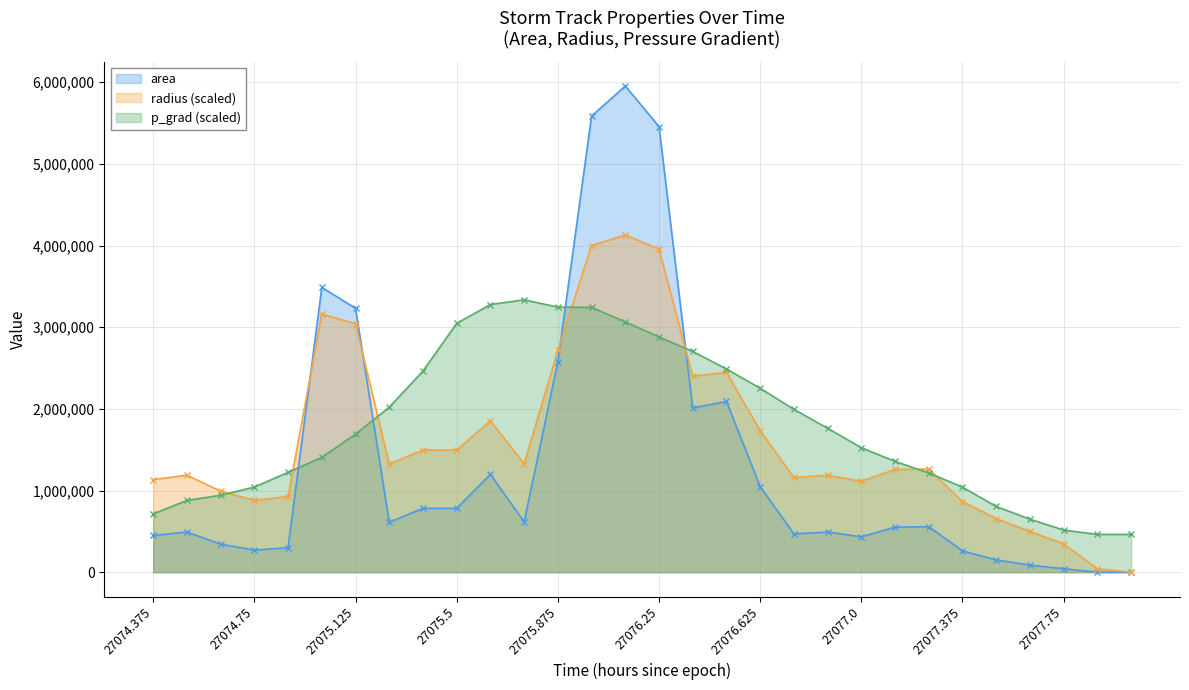

True or false: p_grad and area cross at least once.

True